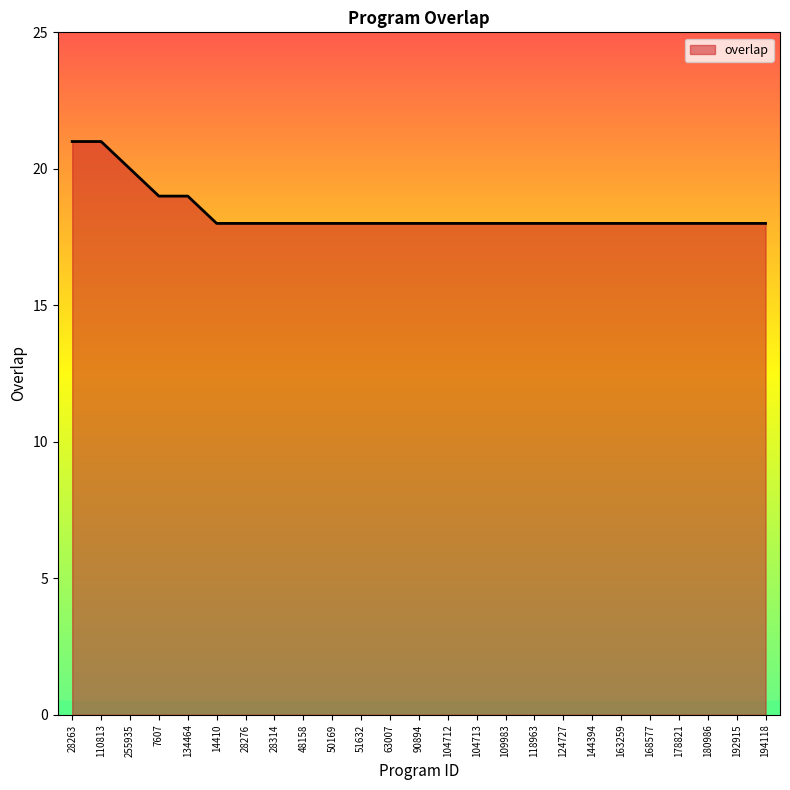

What is the smallest value displayed?

18